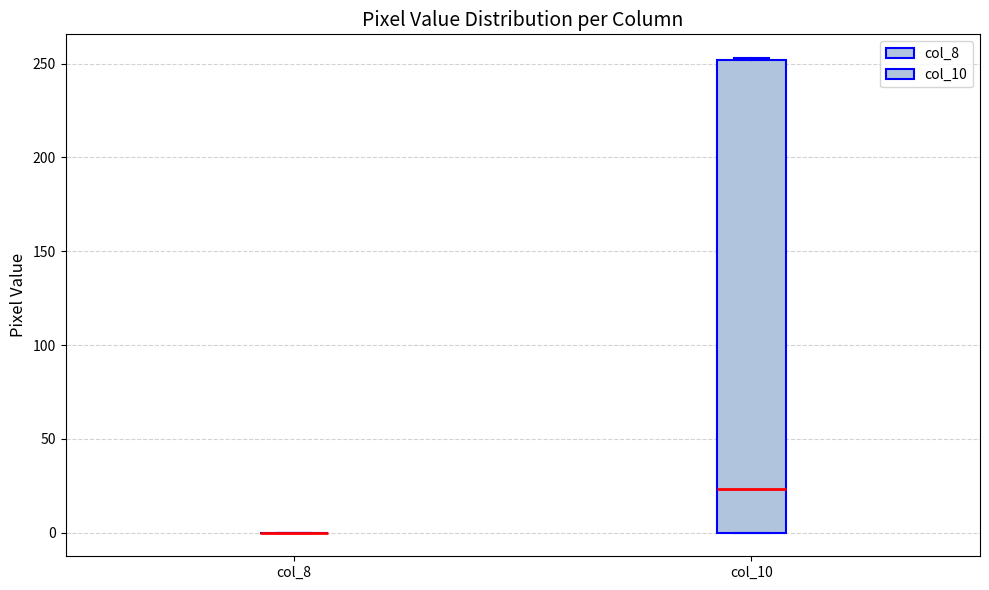

Reading left to right, transcribe this box plot: for each box, give where its median line is, the range the box spans, and where its two whiskers end, as read against the y-axis. The values are not printed on the chart, so give them approximately, as read against the axis.

col_8: box collapsed to a line at 0, whiskers 0 to 0
col_10: median 25, box 0 to 250, whiskers 0 to 255